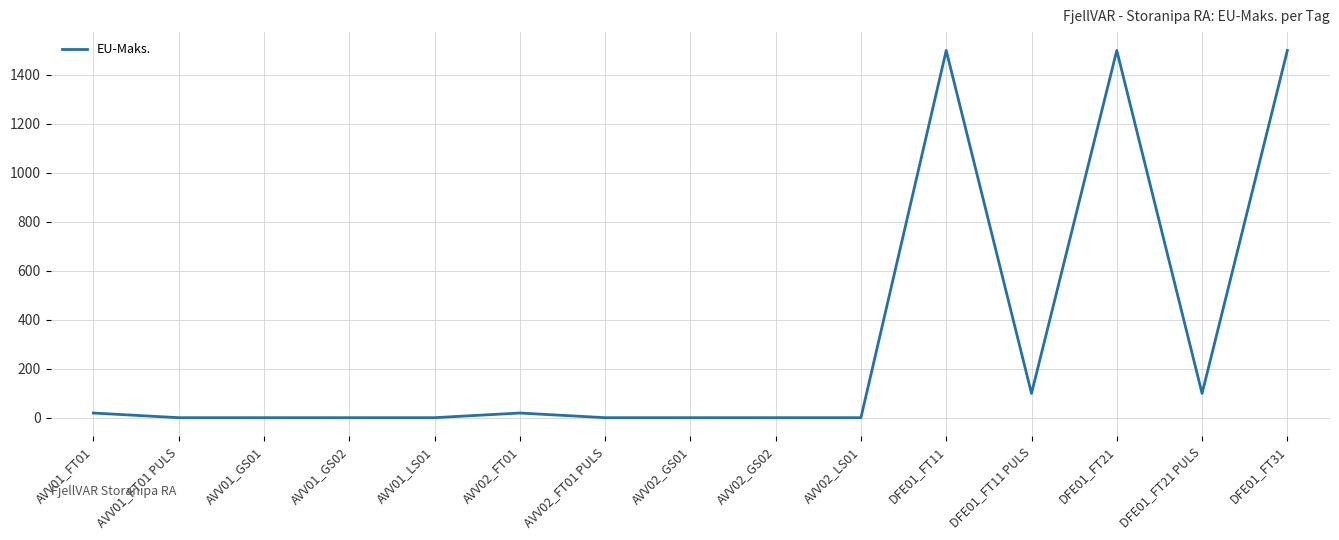

What is the maximum value shown in the chart?

1500